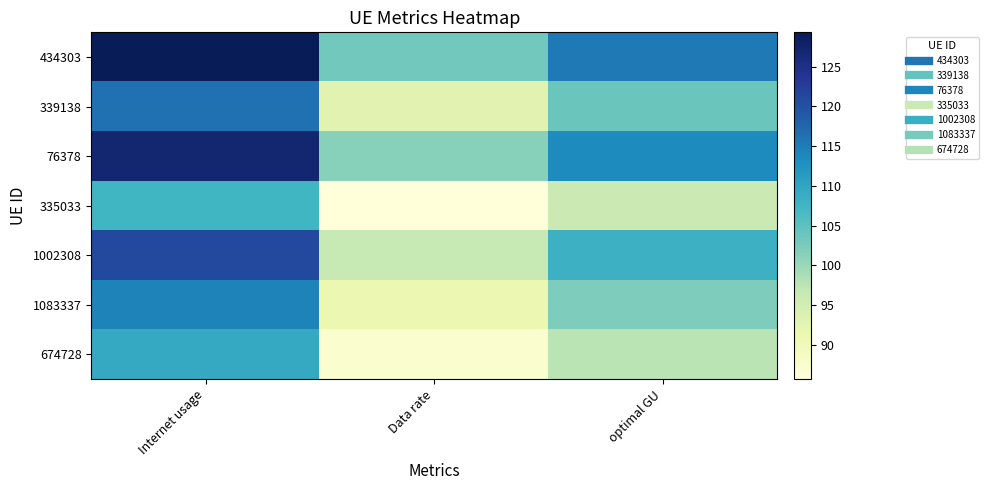

Reading left to right, list all the values displayed in this chart.

434303: Internet usage=129.3	Data rate=103.1	optimal GU=115.5
339138: Internet usage=116.3	Data rate=92.8	optimal GU=103.9
76378: Internet usage=127.1	Data rate=101.4	optimal GU=113.5
335033: Internet usage=107.4	Data rate=85.7	optimal GU=95.9
1002308: Internet usage=121.0	Data rate=96.5	optimal GU=108.1
1083337: Internet usage=114.4	Data rate=91.2	optimal GU=102.2
674728: Internet usage=109.3	Data rate=87.1	optimal GU=97.6